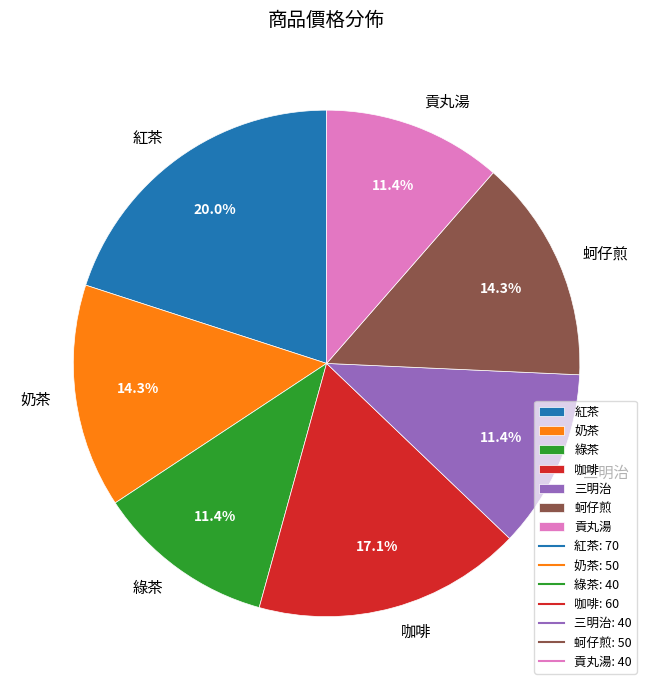

Which category has the biggest portion of the pie?

紅茶